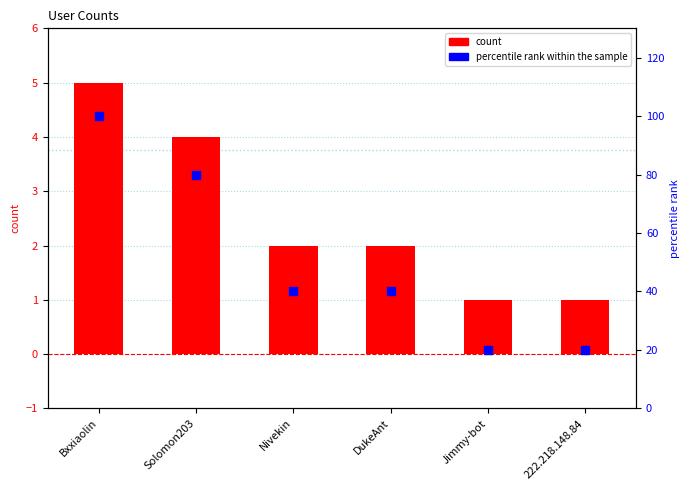

Is the value of percentile rank within the sample at DukeAnt greater than the value of count at Nivekin?

Yes